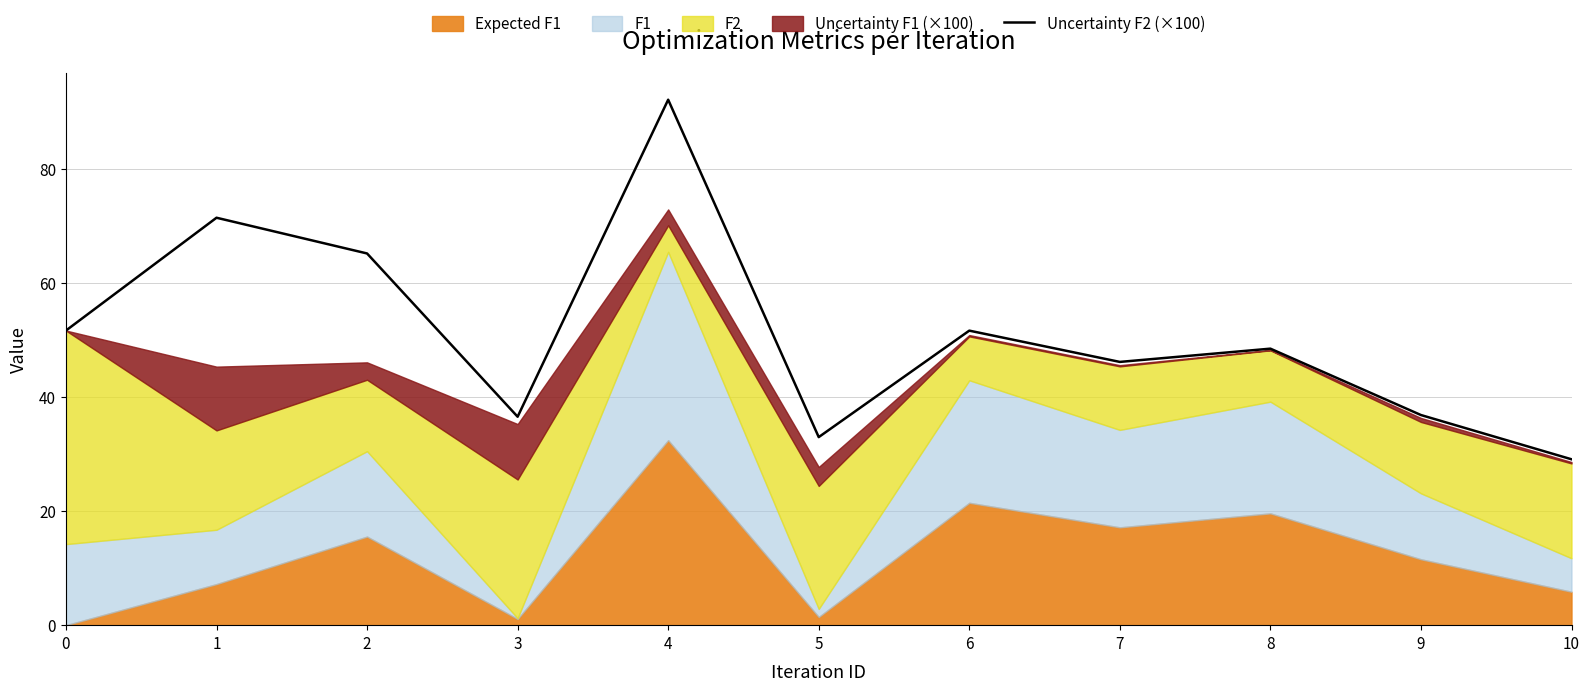

At which label does Uncertainty F2 (×100) reach its minimum?

10